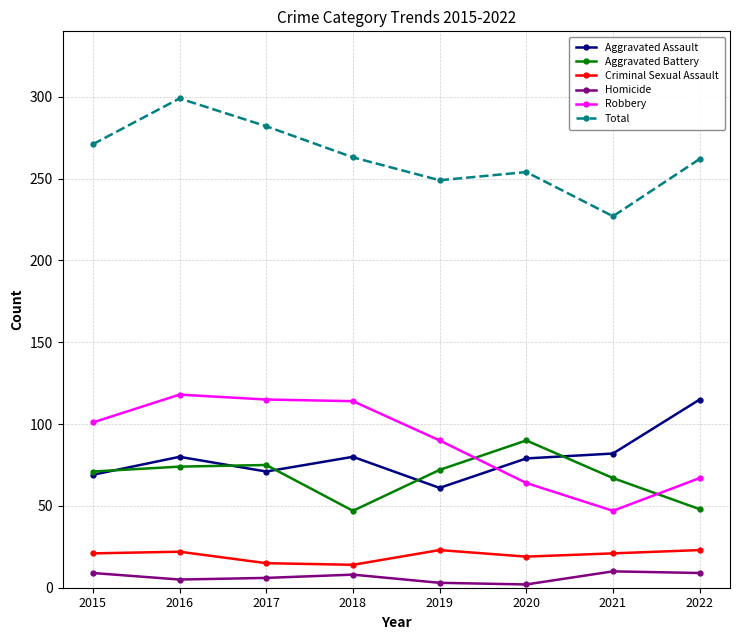

At 2016, list the series in order from largest to smallest.

Total, Robbery, Aggravated Assault, Aggravated Battery, Criminal Sexual Assault, Homicide